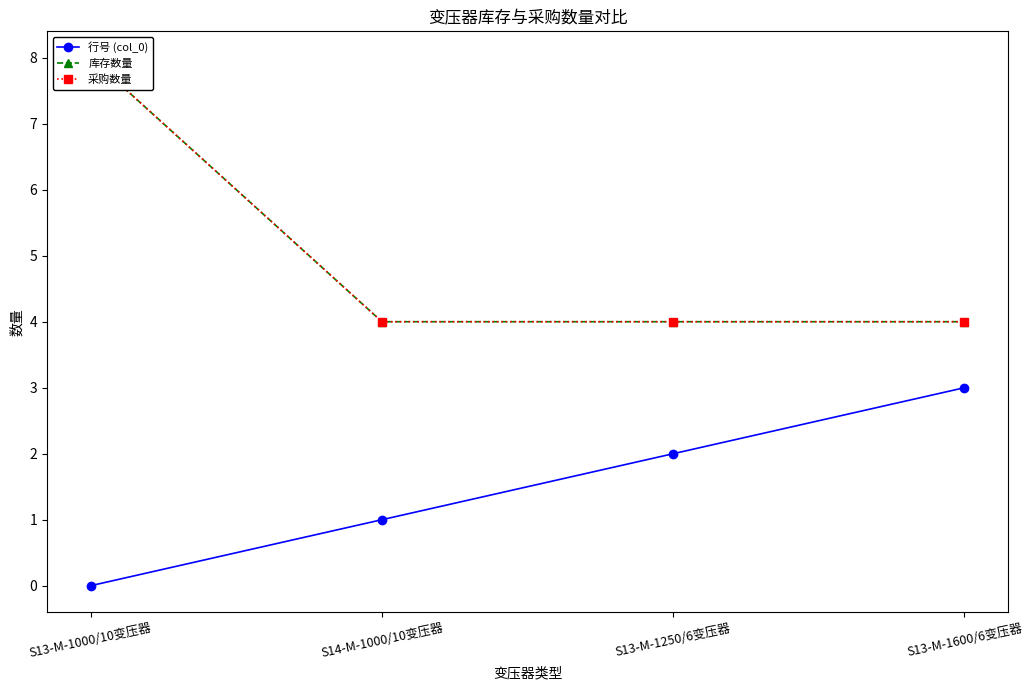

What value does the 库存数量 series have at S13-M-1600/6变压器?

4